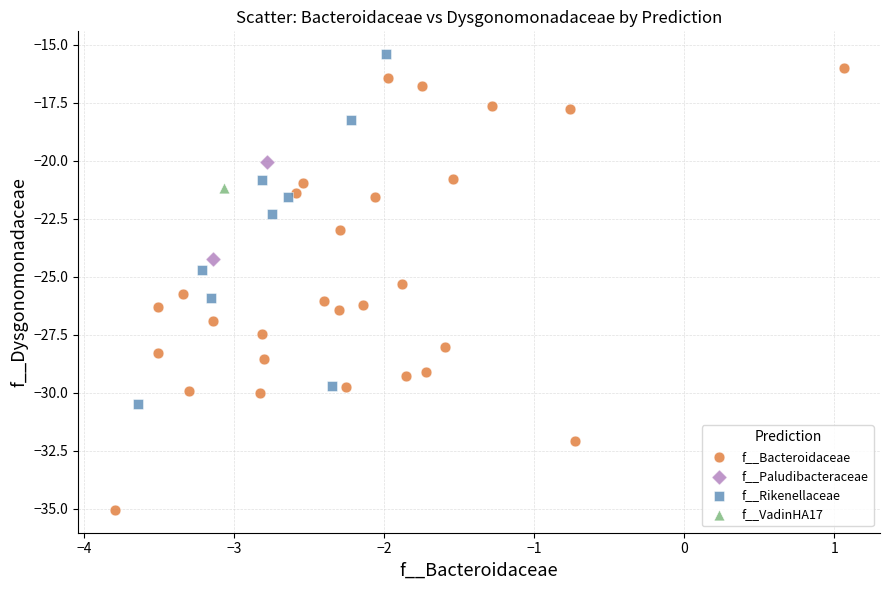

What are all the series names shown in the legend?

f__Bacteroidaceae, f__Paludibacteraceae, f__Rikenellaceae, f__VadinHA17